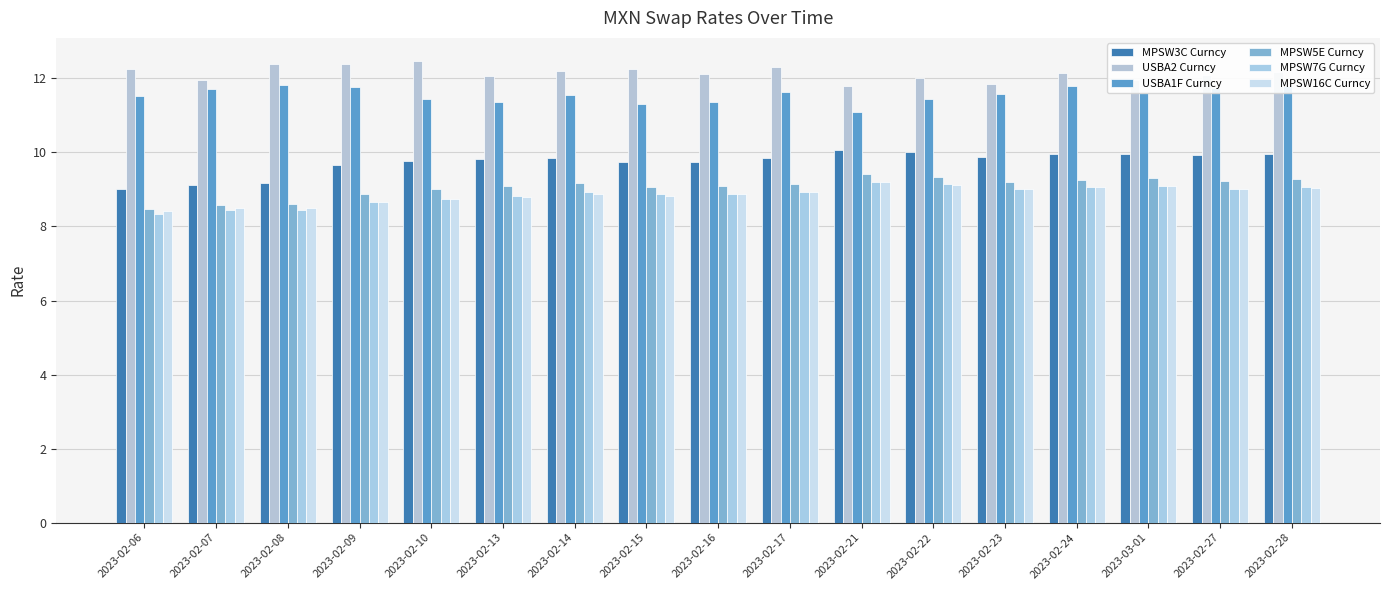

What position from the right is 2023-02-06?

17